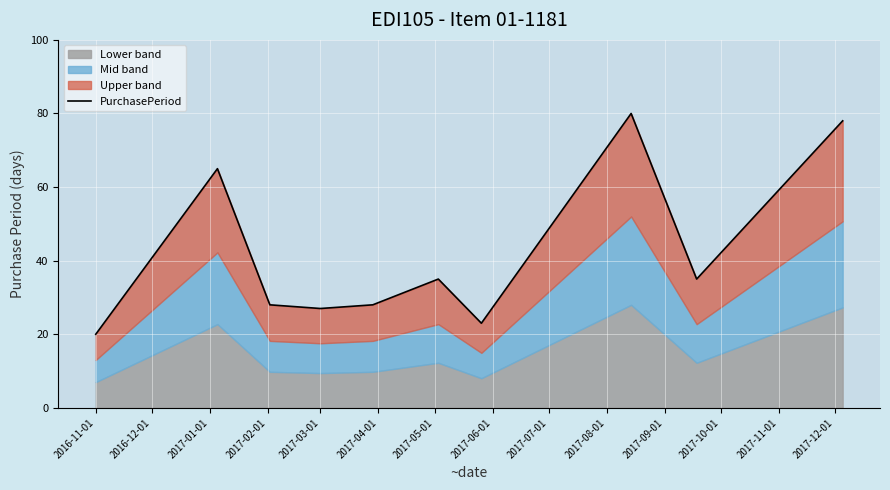

Which has a higher value, 2017-03-01 or 2016-12-01?

2016-12-01